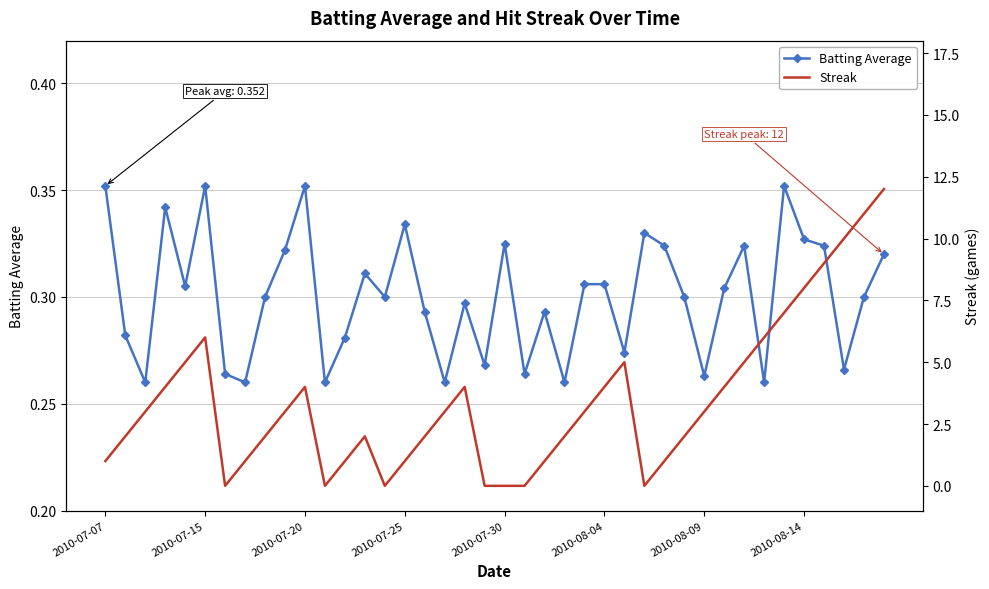

Which series ends up on top after the final intersection of Batting Average and Streak?

Streak